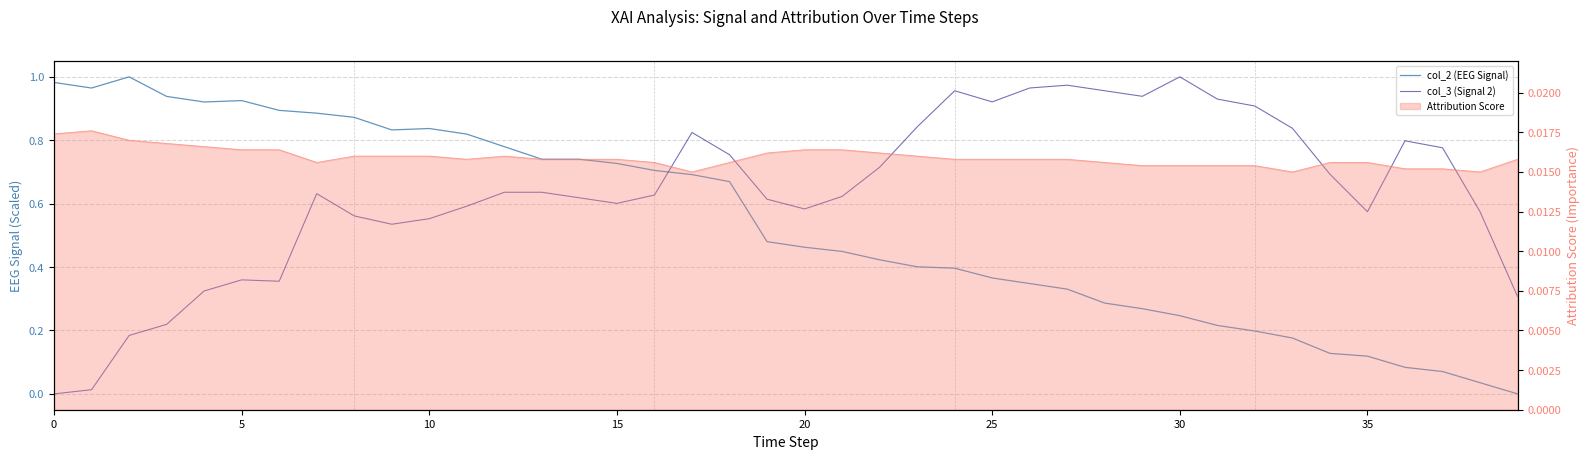

Reading left to right, transcribe all the data shown in this chart.

col_2 (EEG Signal): 1.0	1.0	1.0	0.9	0.9	0.9	0.9	0.9	0.9	0.8	0.8	0.8	0.8	0.7	0.7	0.7	0.7	0.7	0.7	0.5	0.5	0.4	0.4	0.4	0.4	0.4	0.3	0.3	0.3	0.3	0.2	0.2	0.2	0.2	0.1	0.1	0.1	0.1	0.0	0.0
col_3 (Signal 2): 0.0	0.0	0.2	0.2	0.3	0.4	0.4	0.6	0.6	0.5	0.6	0.6	0.6	0.6	0.6	0.6	0.6	0.8	0.8	0.6	0.6	0.6	0.7	0.8	1.0	0.9	1.0	1.0	1.0	0.9	1.0	0.9	0.9	0.8	0.7	0.6	0.8	0.8	0.6	0.3